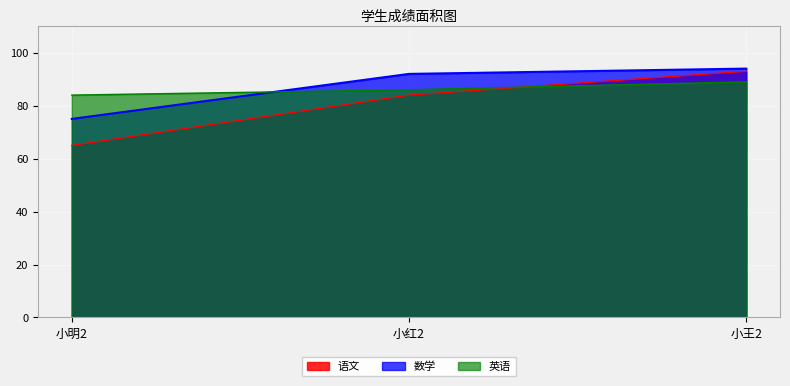

What is the sum of all 语文 values?

242